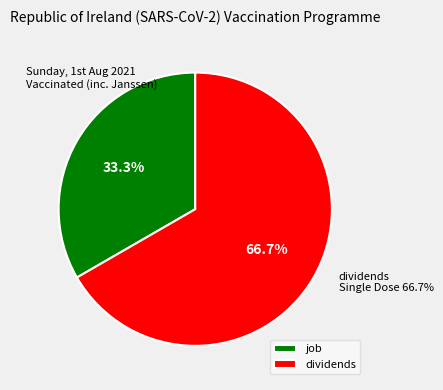

True or false: dividends accounts for 74% of the total.

False